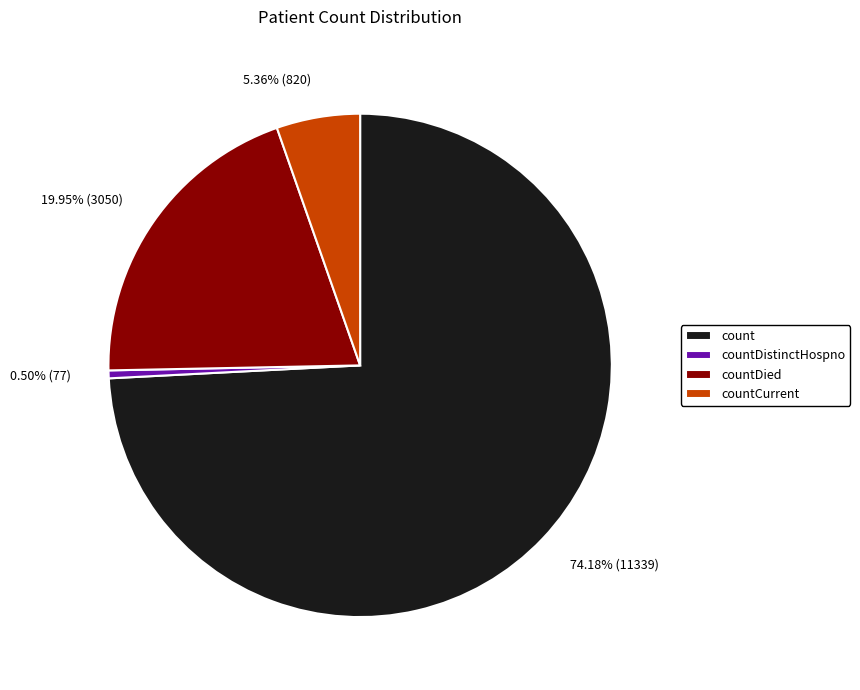

To the nearest percent, what is the difference between the largest and smallest slice percentages?

74%